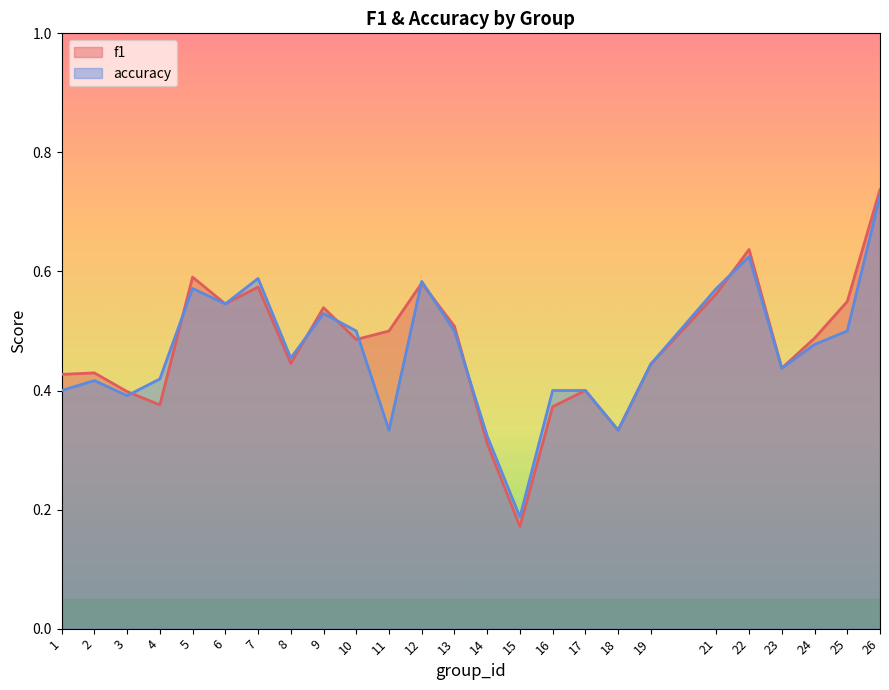

True or false: accuracy has more than 2 interior local peaks.

True